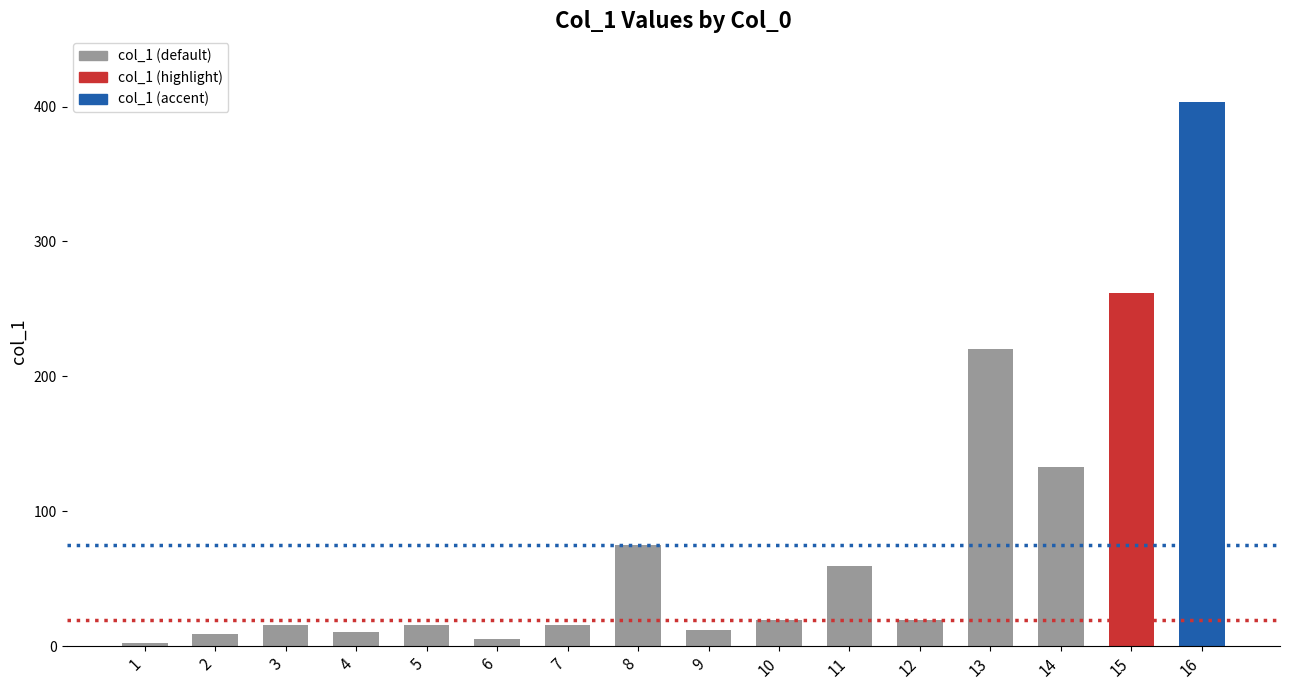

What is the greatest value displayed?

403.6